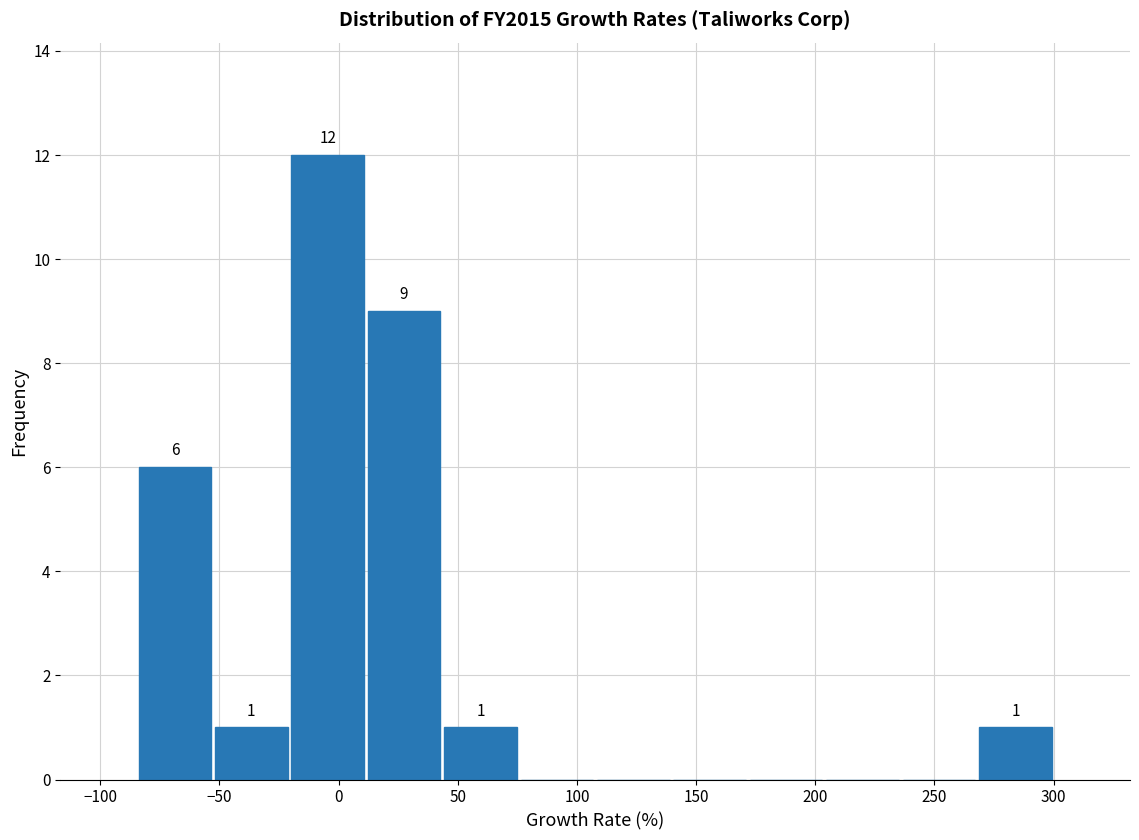

Which range on the x-axis has the tallest bar?

-20 to 10